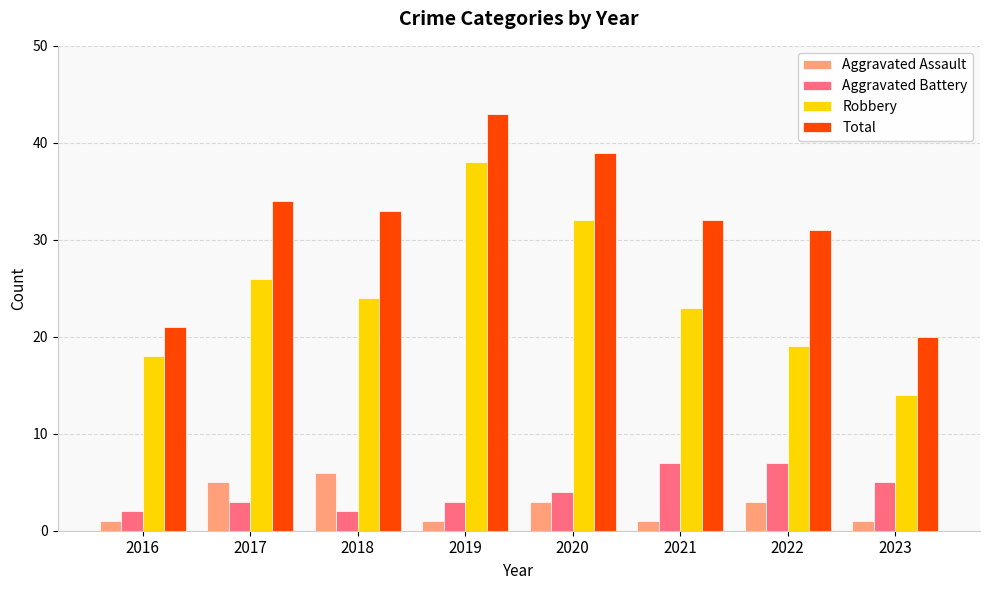

Between 2022 and 2023, which series saw the biggest shift?

Total